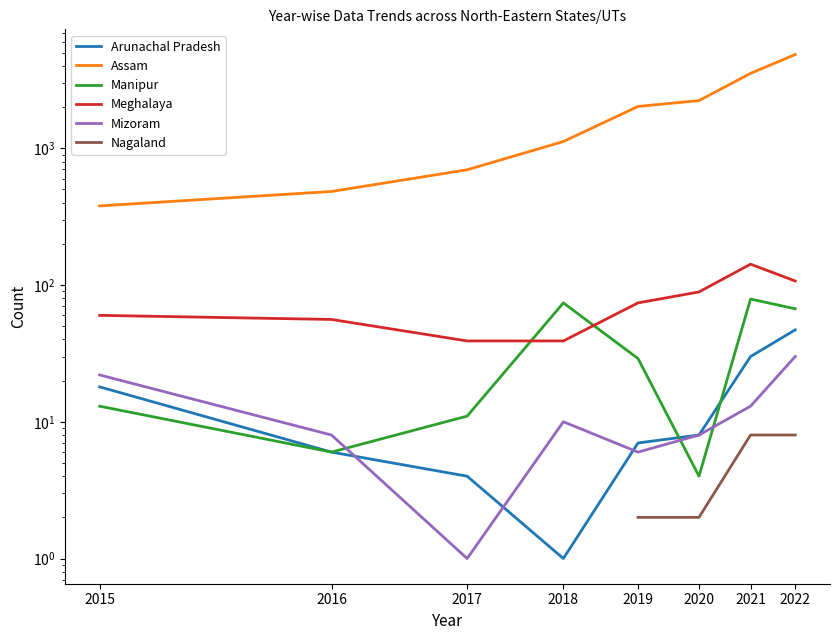

True or false: Nagaland has more than 1 points higher than both neighbors.

False